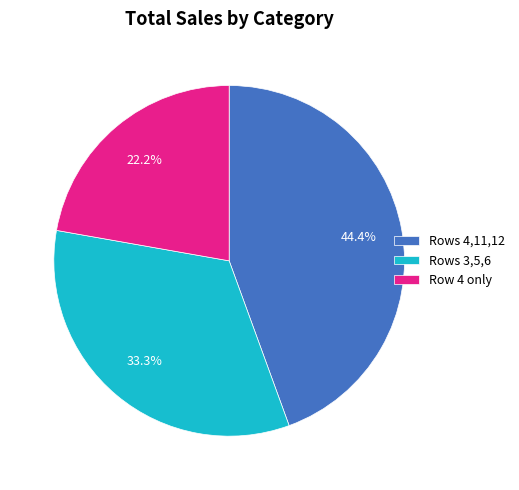

How many slices are in this pie chart?

3